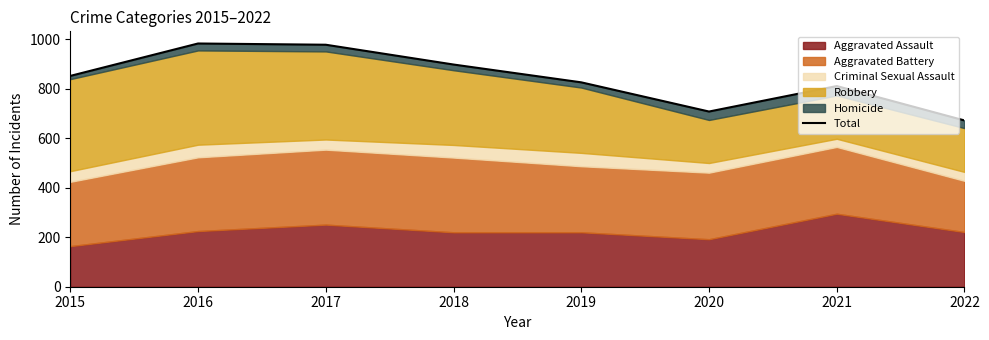

How many points are higher than both their immediate neighbors (excluding endpoints)?

2